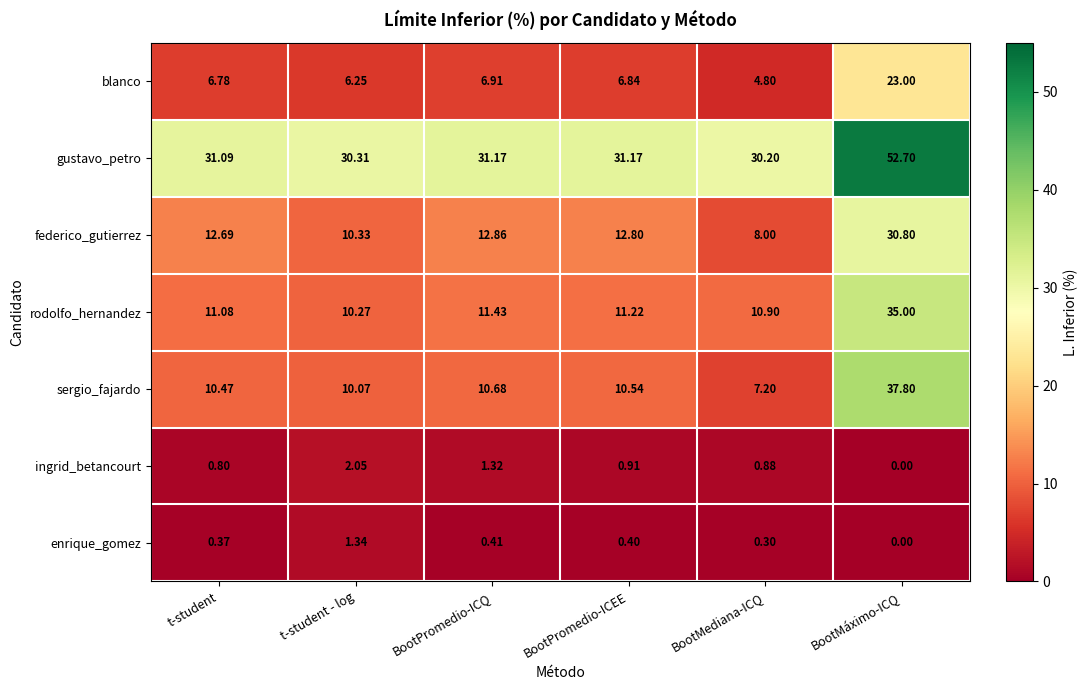

What is the greatest value displayed?

52.7